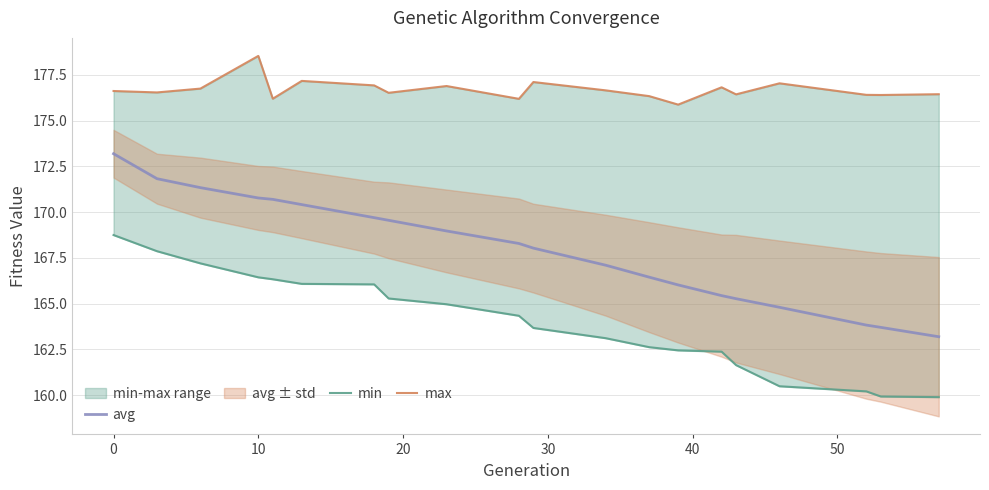

At which label is max closest to 177?

16